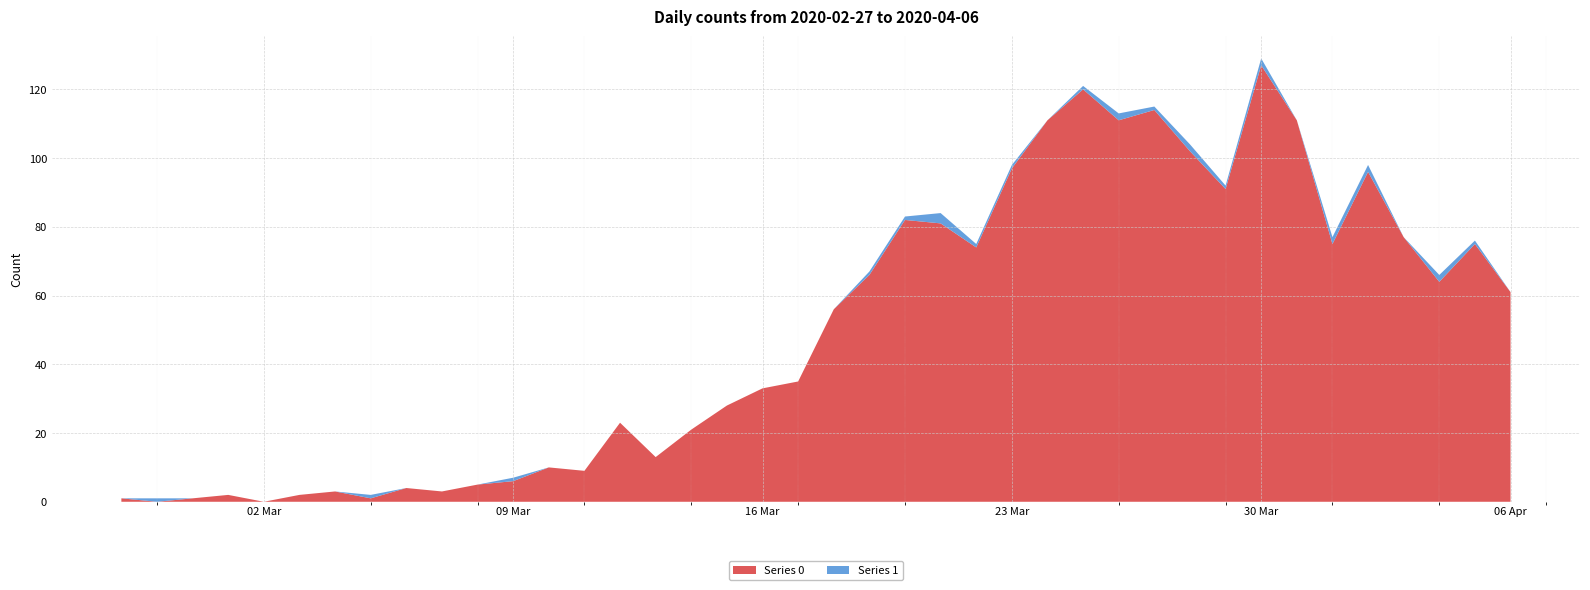

Reading left to right, list all the values displayed in this chart.

Series 0: 2020-02-27=1	2020-02-28=0	2020-02-29=1	2020-03-01=2	2020-03-02=0	2020-03-03=2	2020-03-04=3	2020-03-05=1	2020-03-06=4	2020-03-07=3	2020-03-08=5	2020-03-09=6	2020-03-10=10	2020-03-11=9	2020-03-12=23	2020-03-13=13	2020-03-14=21	2020-03-15=28	2020-03-16=33	2020-03-17=35	2020-03-18=56	2020-03-19=66	2020-03-20=82	2020-03-21=81	2020-03-22=74	2020-03-23=97	2020-03-24=111	2020-03-25=120	2020-03-26=111	2020-03-27=114	2020-03-28=102	2020-03-29=91	2020-03-30=127	2020-03-31=111	2020-04-01=75	2020-04-02=96	2020-04-03=77	2020-04-04=64	2020-04-05=75	2020-04-06=61
Series 1: 2020-02-27=0	2020-02-28=1	2020-02-29=0	2020-03-01=0	2020-03-02=0	2020-03-03=0	2020-03-04=0	2020-03-05=1	2020-03-06=0	2020-03-07=0	2020-03-08=0	2020-03-09=1	2020-03-10=0	2020-03-11=0	2020-03-12=0	2020-03-13=0	2020-03-14=0	2020-03-15=0	2020-03-16=0	2020-03-17=0	2020-03-18=0	2020-03-19=1	2020-03-20=1	2020-03-21=3	2020-03-22=1	2020-03-23=1	2020-03-24=0	2020-03-25=1	2020-03-26=2	2020-03-27=1	2020-03-28=2	2020-03-29=1	2020-03-30=2	2020-03-31=0	2020-04-01=2	2020-04-02=2	2020-04-03=0	2020-04-04=2	2020-04-05=1	2020-04-06=0